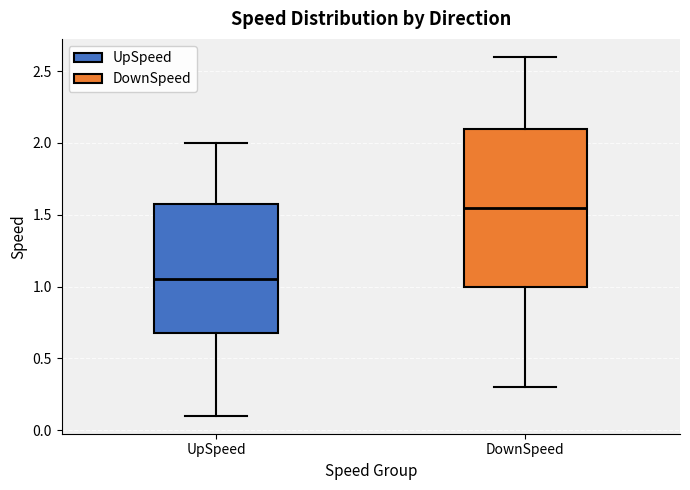

Reading left to right, transcribe this box plot: for each box, give where its median line is, the range the box spans, and where its two whiskers end, as read against the y-axis. The values are not printed on the chart, so give them approximately, as read against the axis.

UpSpeed: median 1.05, box 0.70 to 1.60, whiskers 0.10 to 2.00
DownSpeed: median 1.55, box 1.00 to 2.10, whiskers 0.30 to 2.60